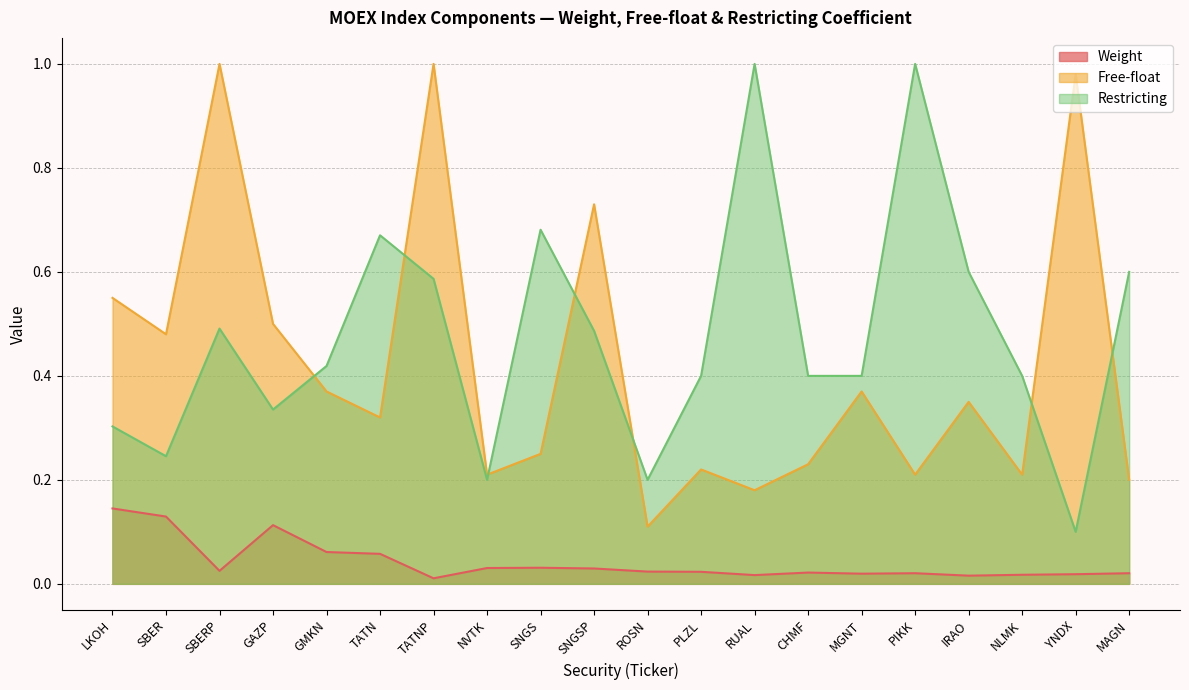

What are all the series names shown in the legend?

Weight, Free-float, Restricting